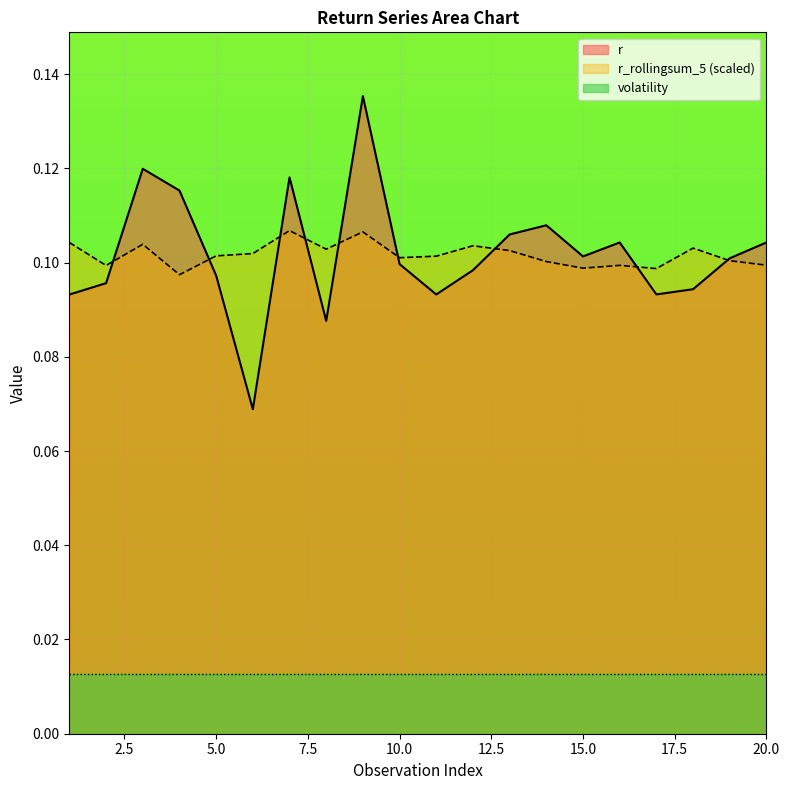

What is the smallest value displayed?

0.1